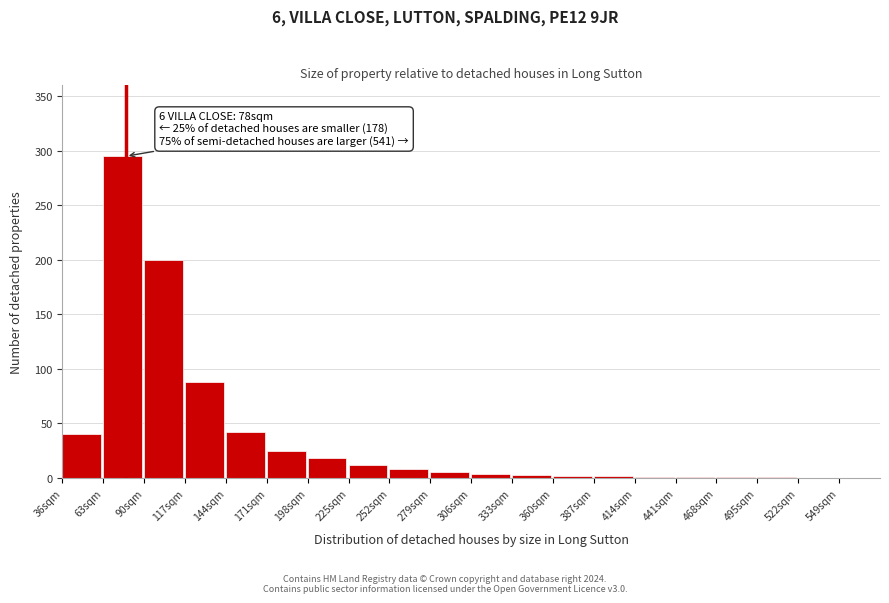

The chart shows a value of 8 at 252sqm. True or false?

True